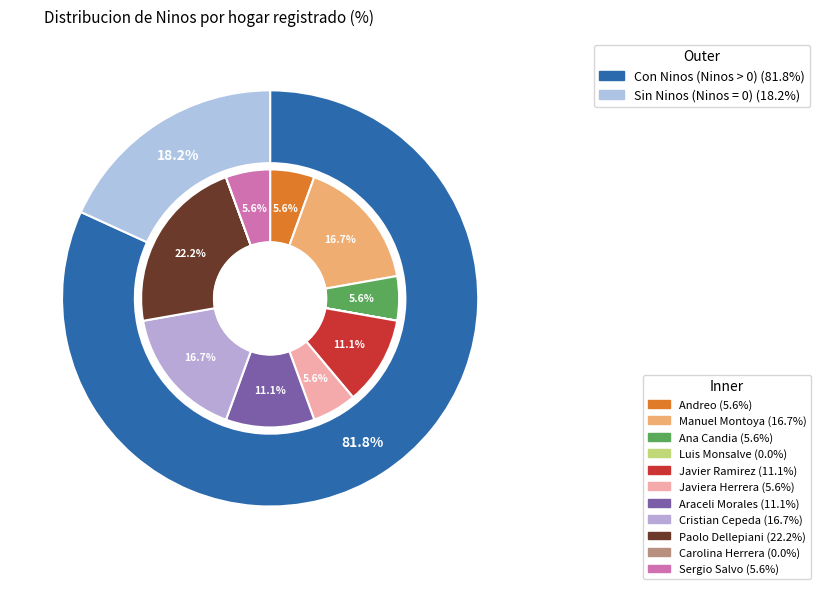

Is it true that Carolina Herrera is 0% of the pie?

True